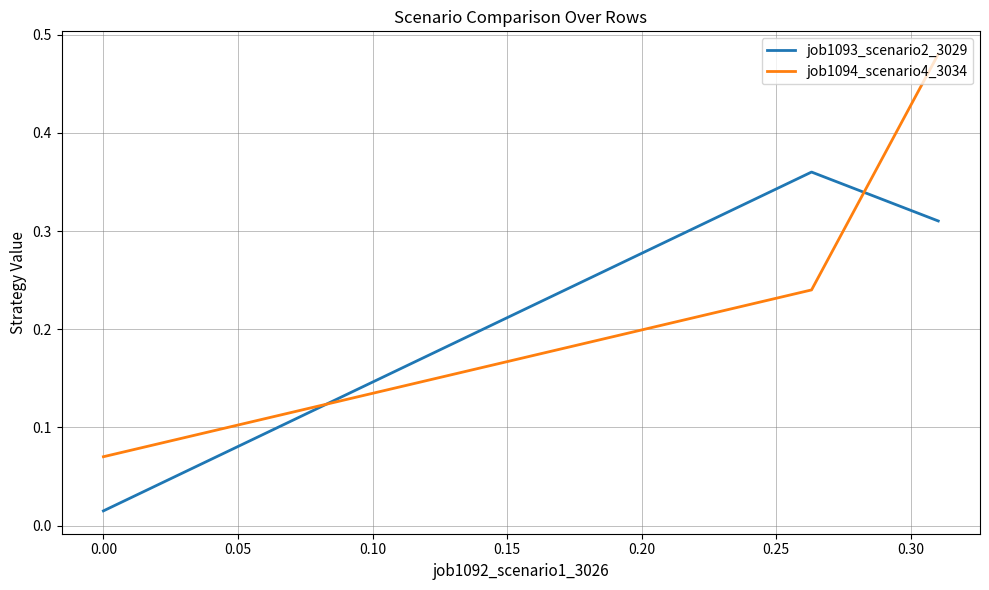

At how many categories does at least one series exceed 0?

3